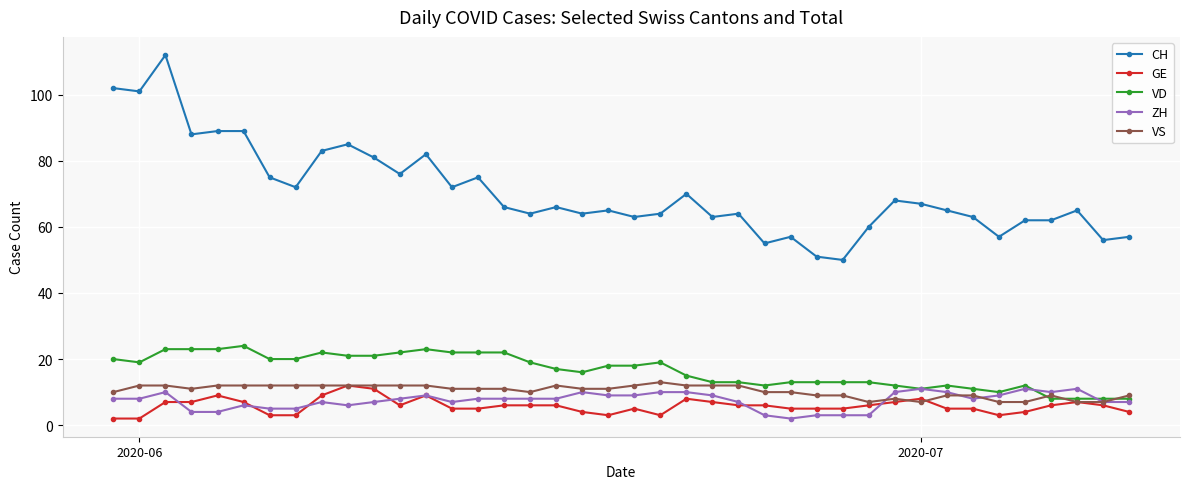

What is the difference between the second highest and second lowest values in the VD series?

15